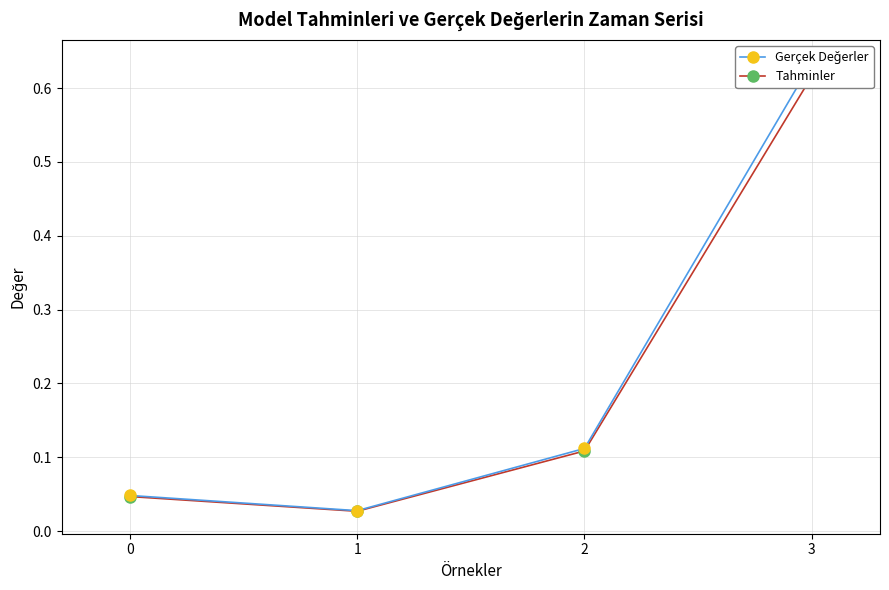

True or false: Tahminler and Gerçek Değerler intersect in this chart.

False